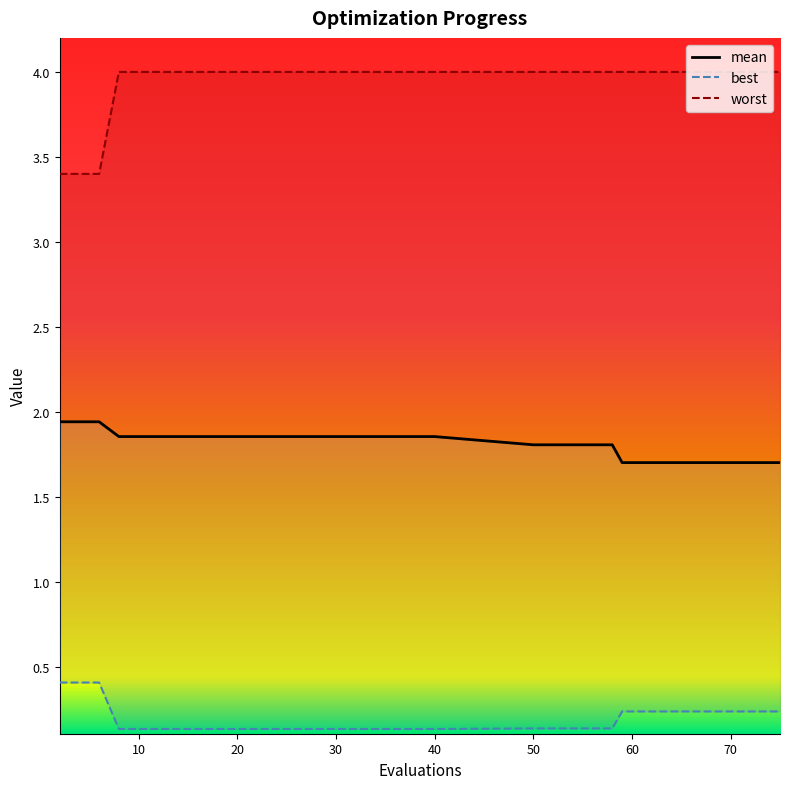

True or false: mean and worst intersect in this chart.

False